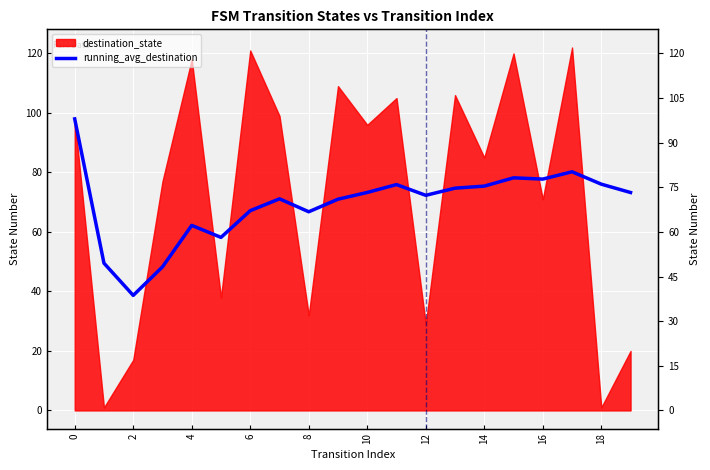

Reading left to right, list all the values displayed in this chart.

98.0	49.5	38.7	48.2	62.2	58.2	67.1	71.1	66.8	71.0	73.3	75.9	72.3	74.7	75.4	78.2	77.8	80.2	76.1	73.2